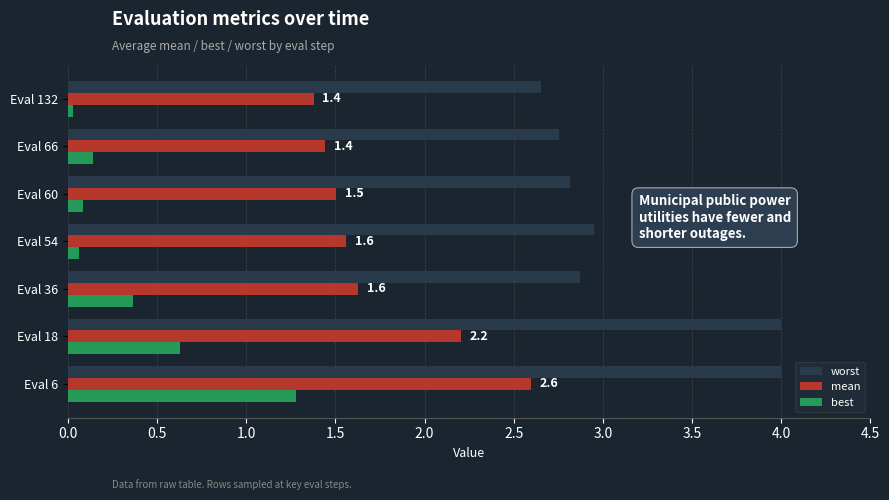

How many series are shown in this chart?

3